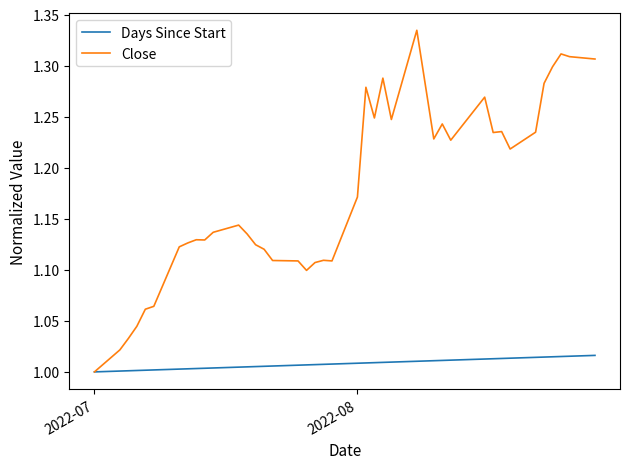

Which series has the widest spread of values?

Close